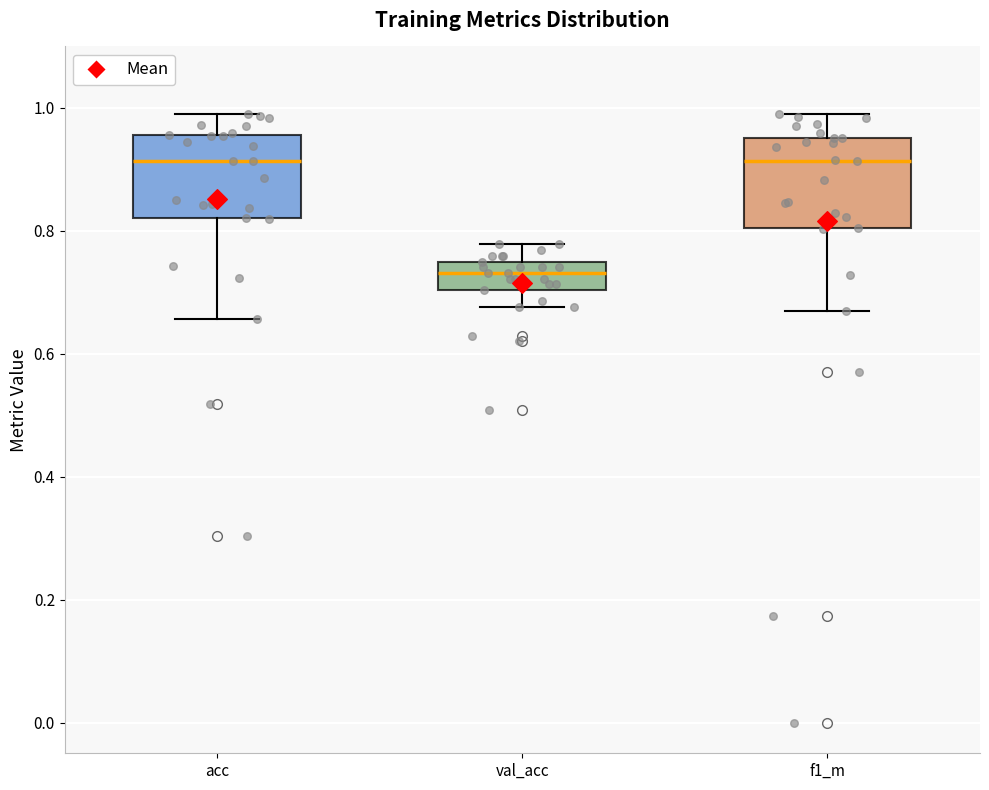

Reading left to right, read every box against the y-axis: the position of its median line, the range the box covers, and the ends of its whiskers. The values are not printed on the chart, so give them approximately, as read against the axis.

acc: median 0.92, box 0.82 to 0.96, whiskers 0.66 to 1.00
val_acc: median 0.74, box 0.70 to 0.76, whiskers 0.68 to 0.78
f1_m: median 0.92, box 0.80 to 0.96, whiskers 0.66 to 1.00